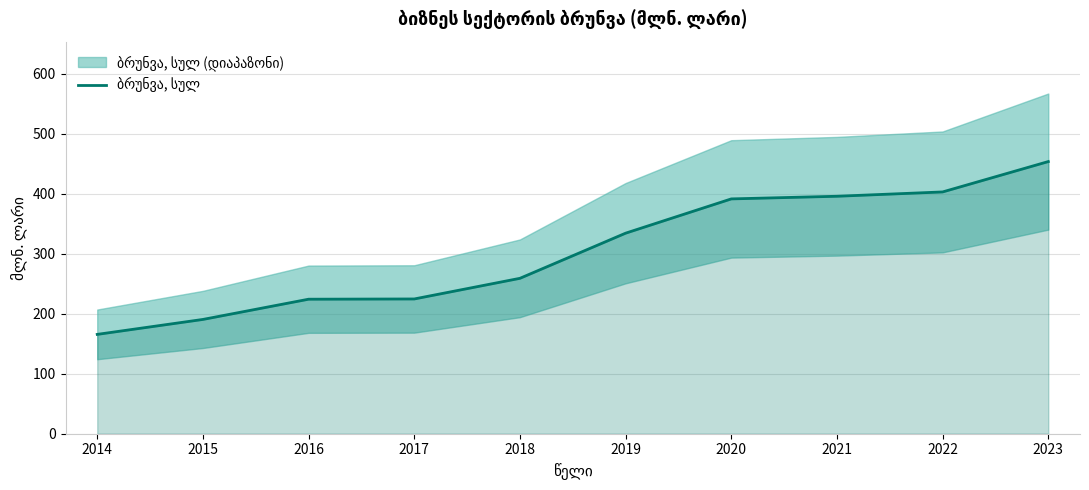

Where does the data first go above 334?

2019